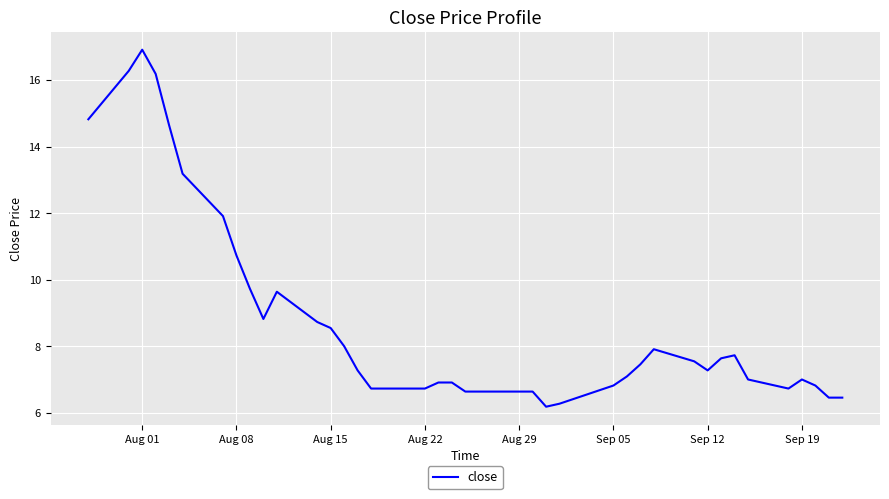

What is the sum of all values?

348.3